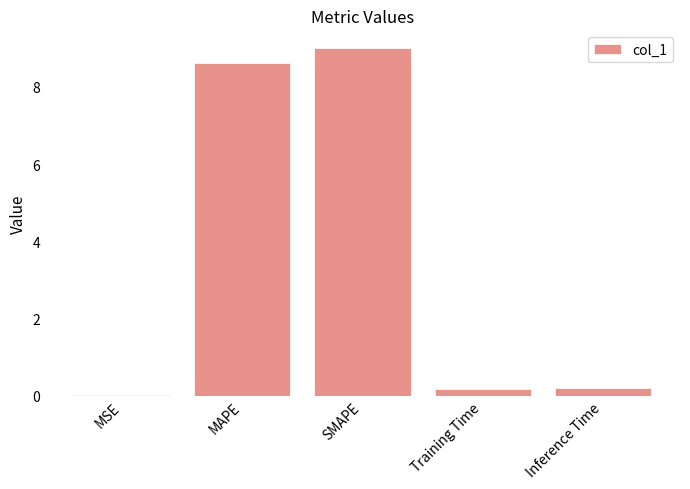

What is the maximum value shown in the chart?

9.0